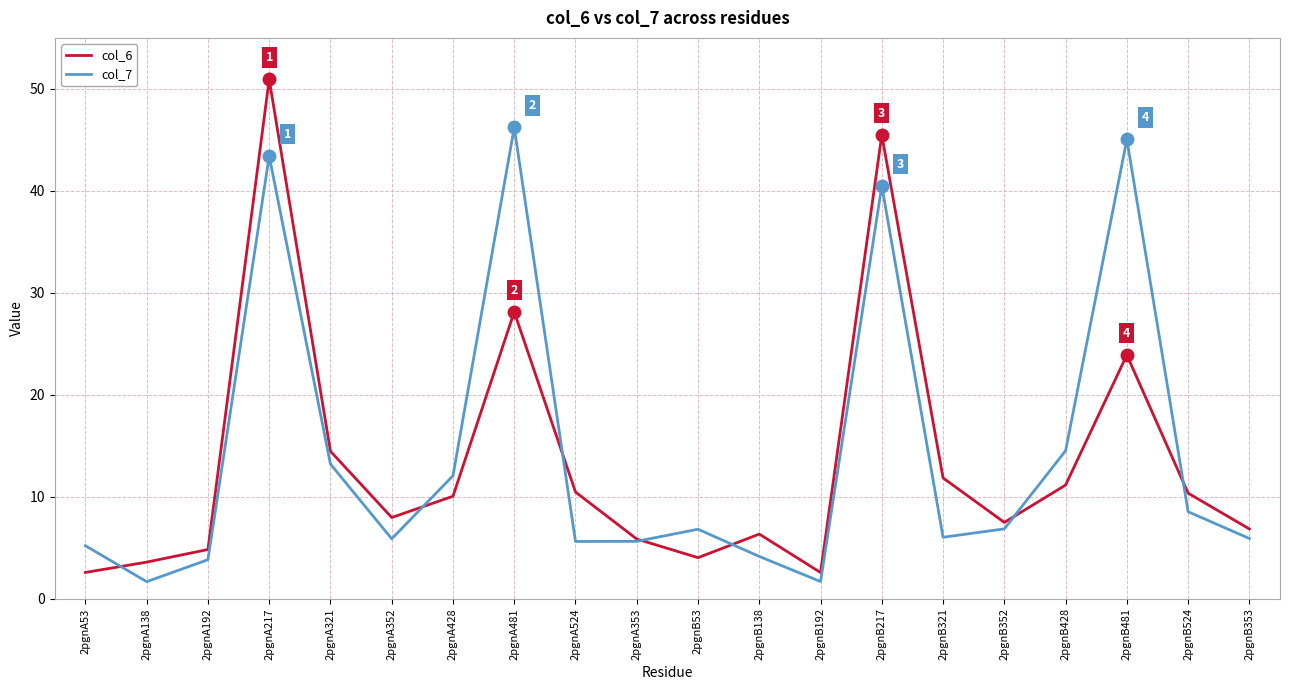

Is the value of col_7 at 2pgnA428 greater than the value of col_6 at 2pgnB352?

Yes